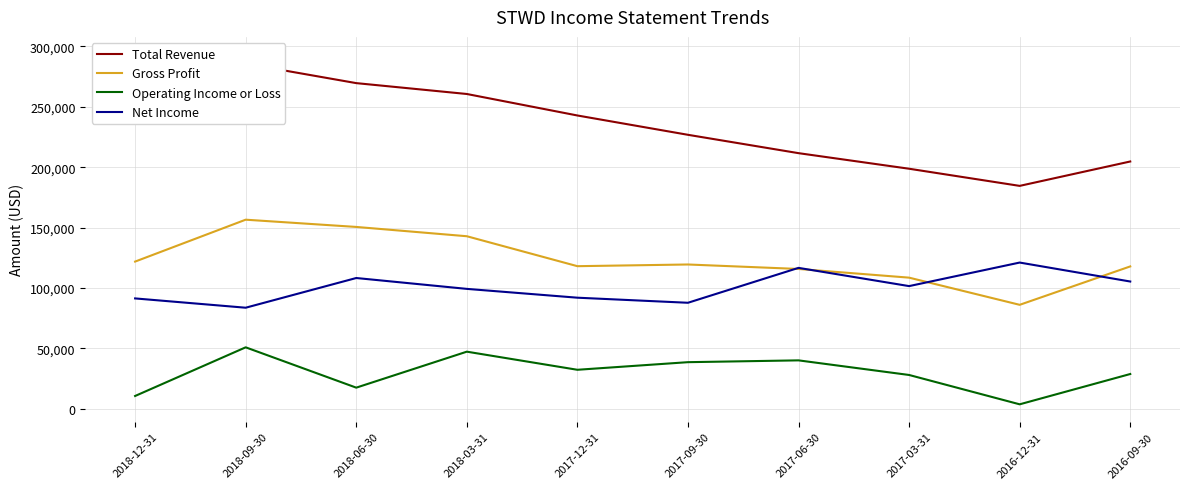

Count the number of data series in this chart.

4